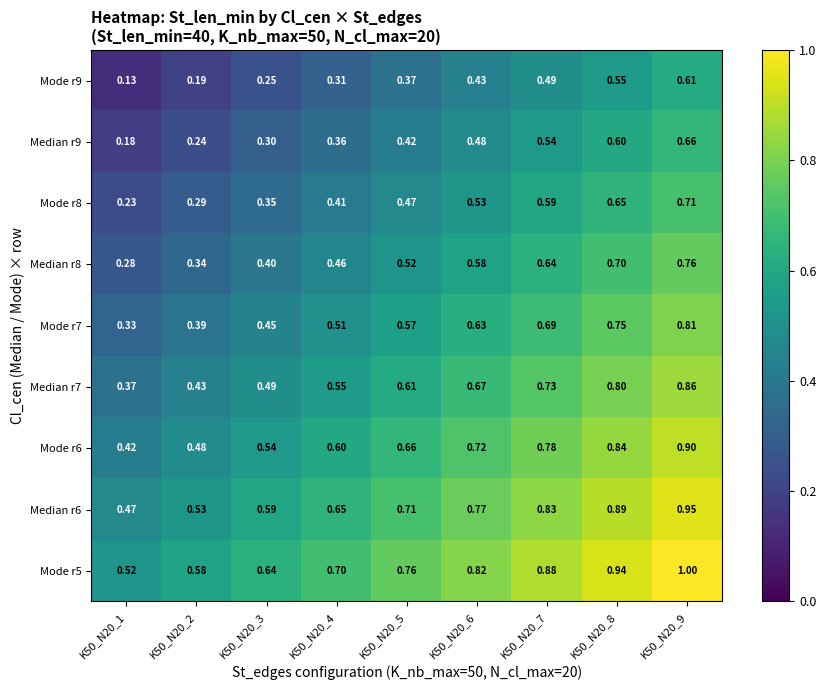

At which category does the chart reach its peak across all series?

K50_N20_9